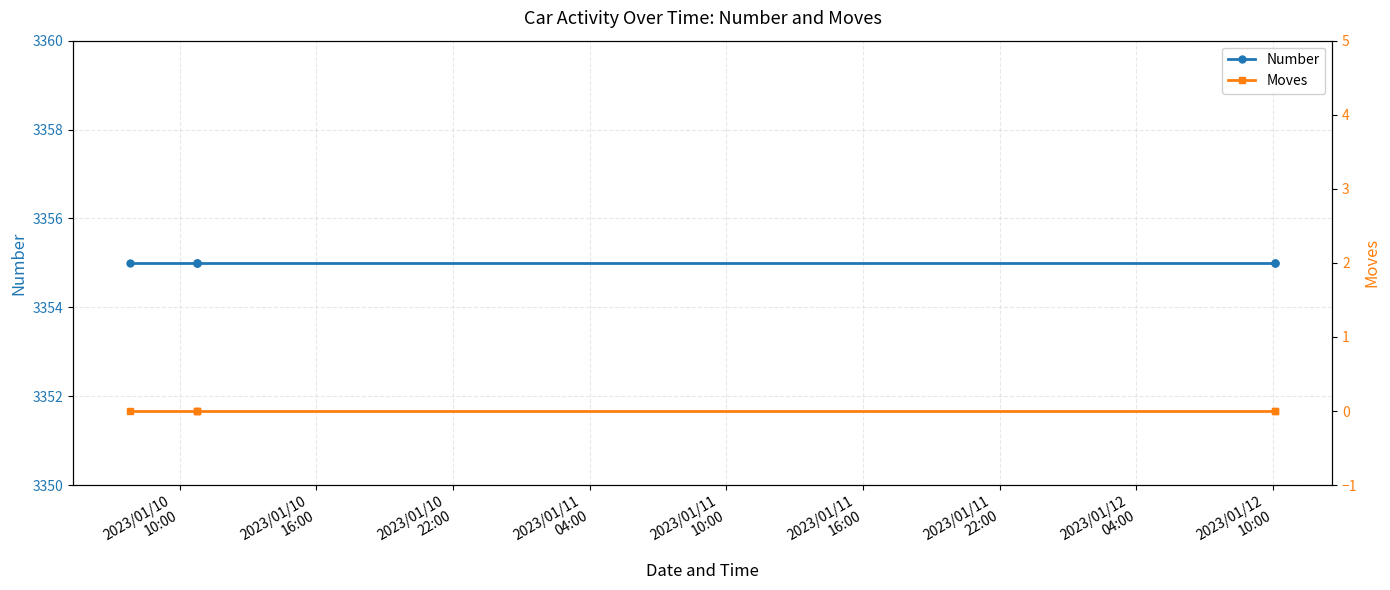

Which category has the highest value in the Moves series?

2023/01/10
10:00